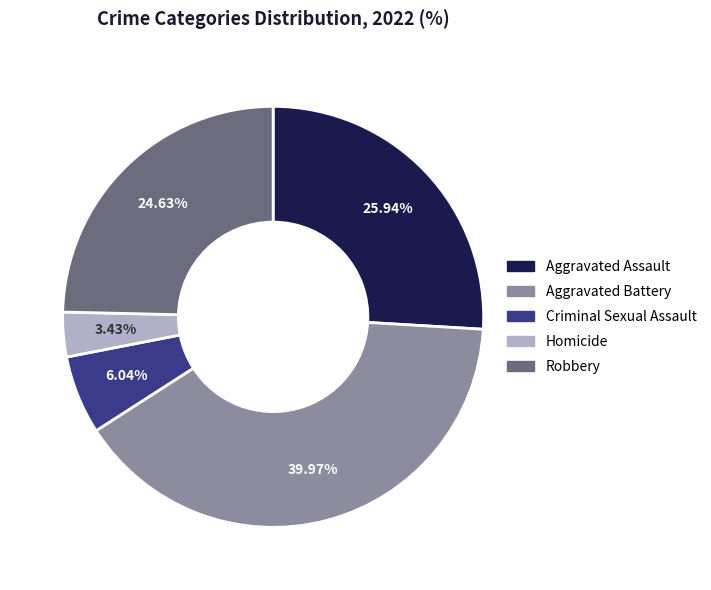

What percentage is the Aggravated Assault slice, to the nearest percent?

26%